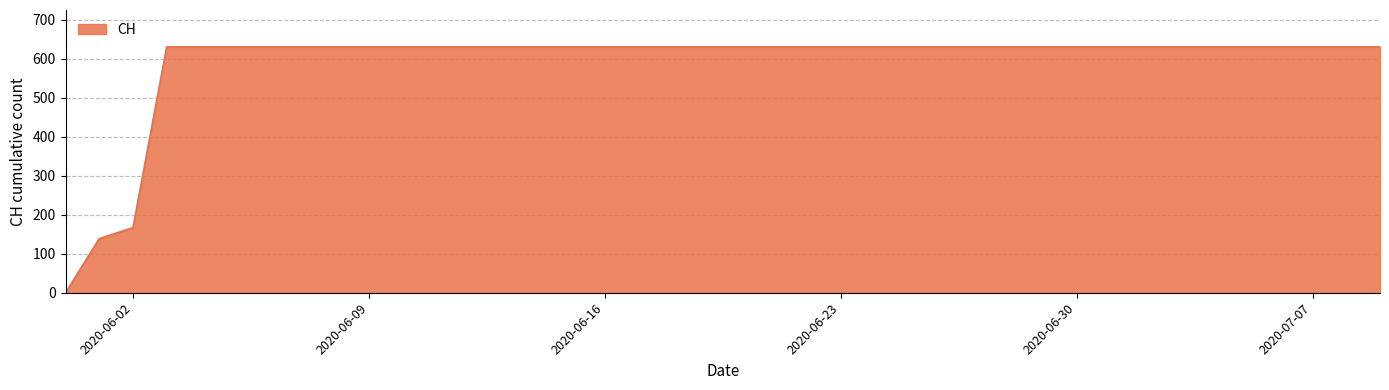

Reading left to right, list all the values displayed in this chart.

0	139	167	631	631	631	631	631	631	631	631	631	631	631	631	631	631	631	631	631	631	631	631	631	631	631	631	631	631	631	631	631	631	631	631	631	631	631	631	631